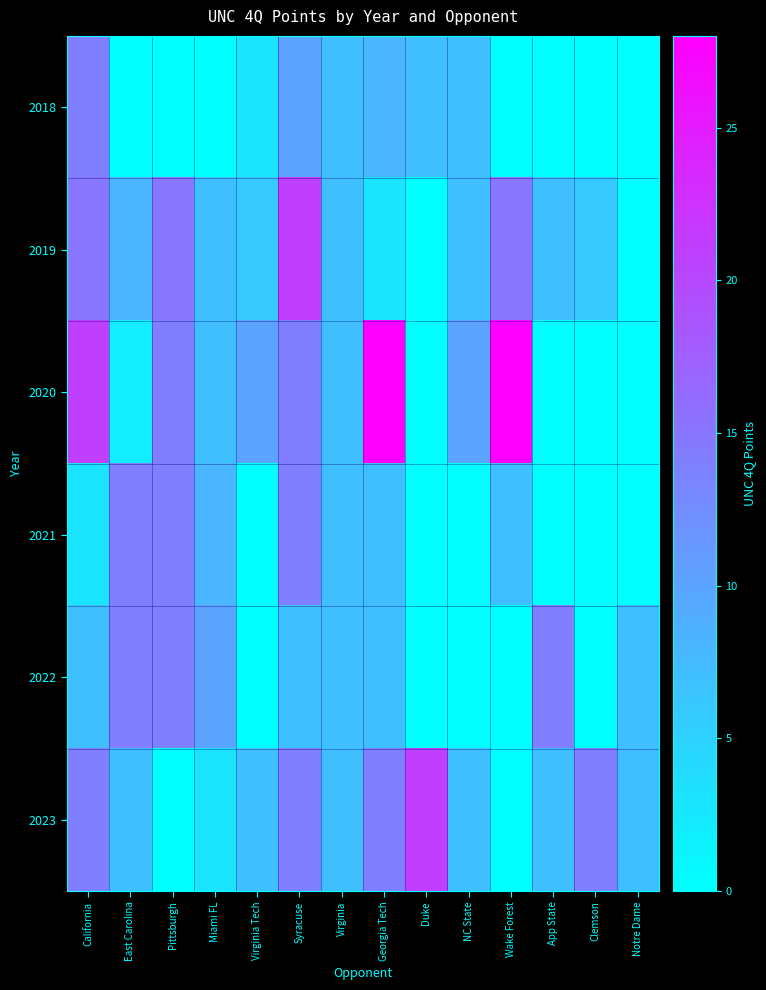

Which has a higher value, Pittsburgh or NC State?

NC State